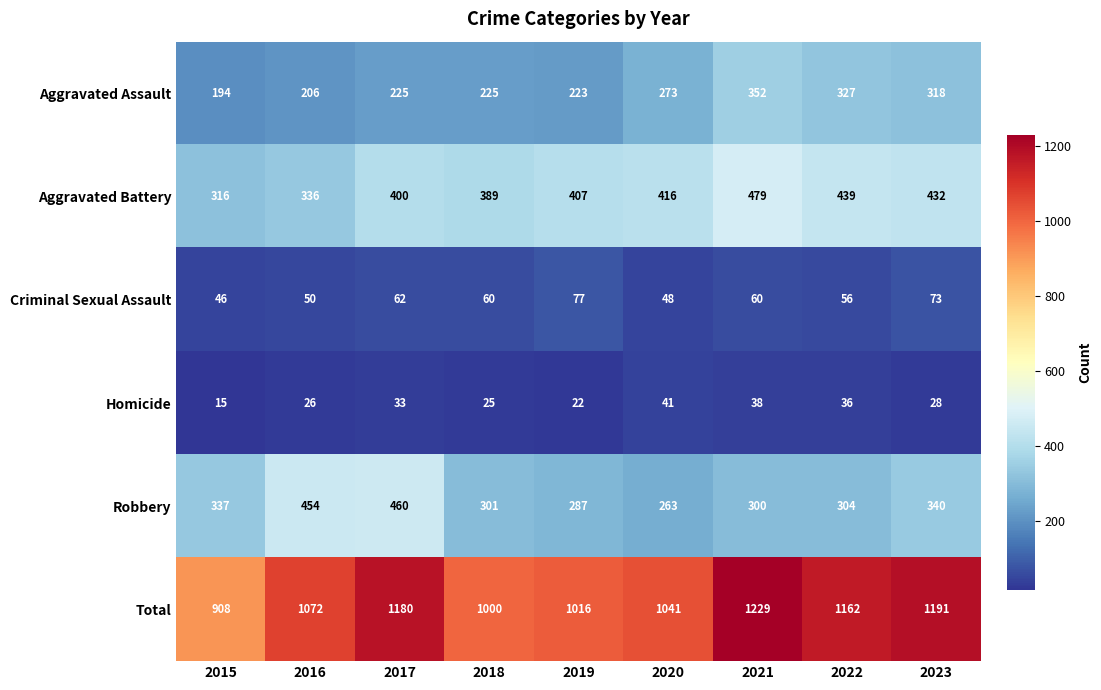

How many data points does each series have?

9